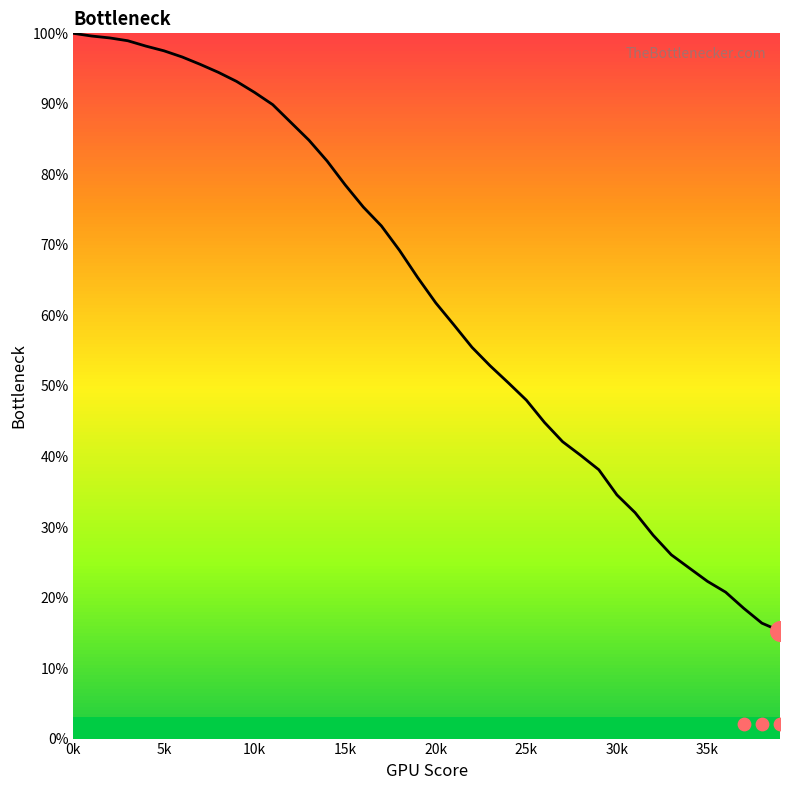

Which has a higher value, 19 or 21?

19